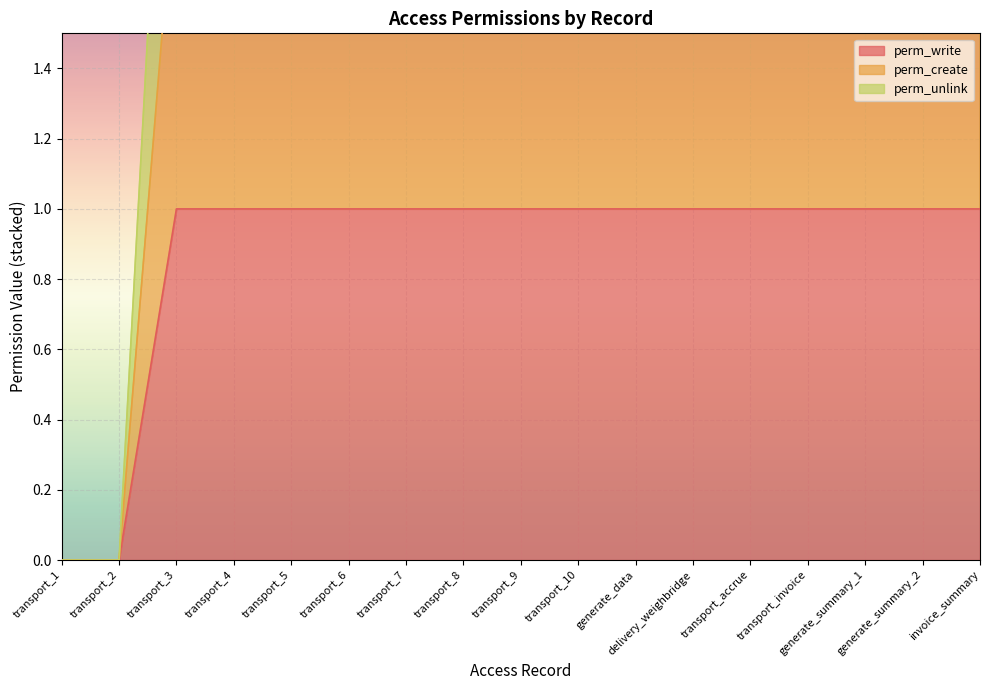

At how many categories does at least one series exceed 1?

15